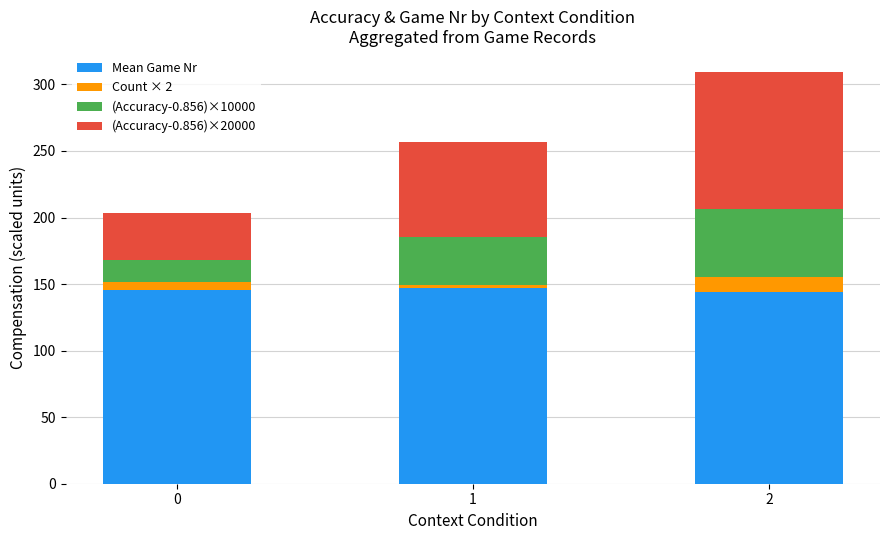

What is the highest value of the Mean Game Nr series?

147.0